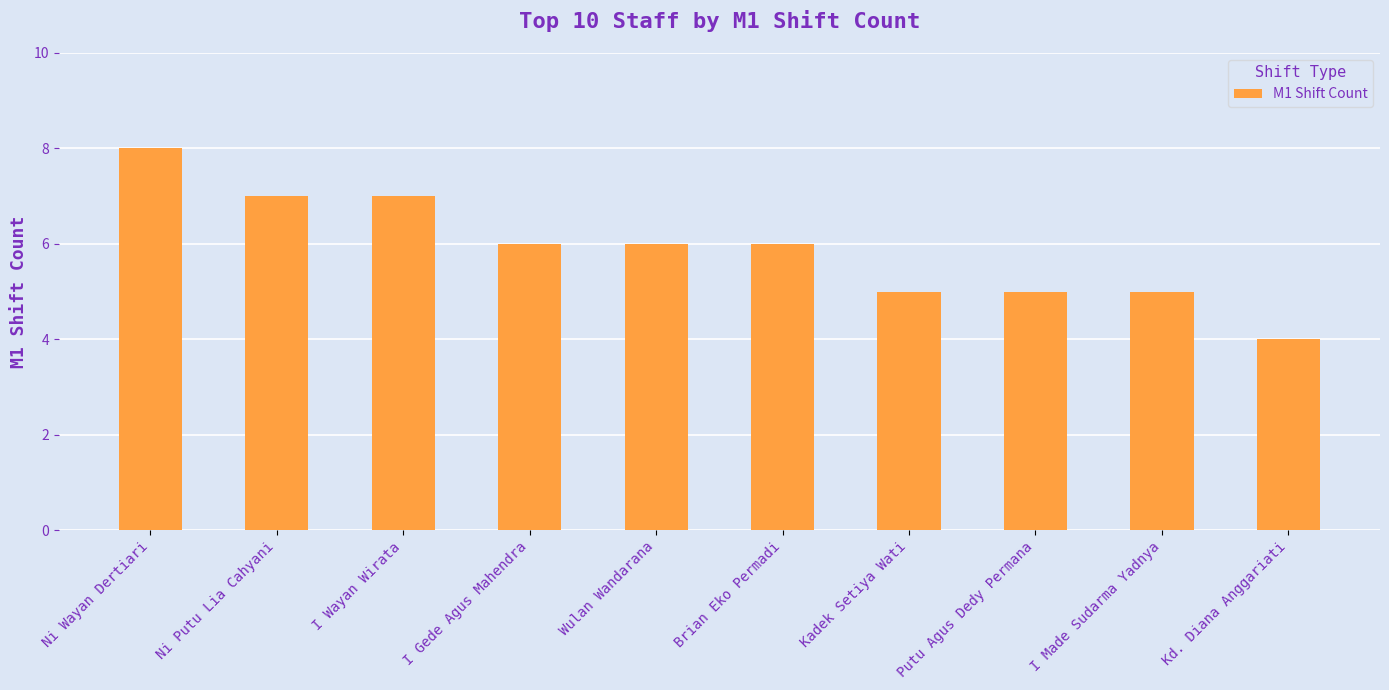

What is the sum of the values at Kadek Setiya Wati and I Gede Agus Mahendra?

11